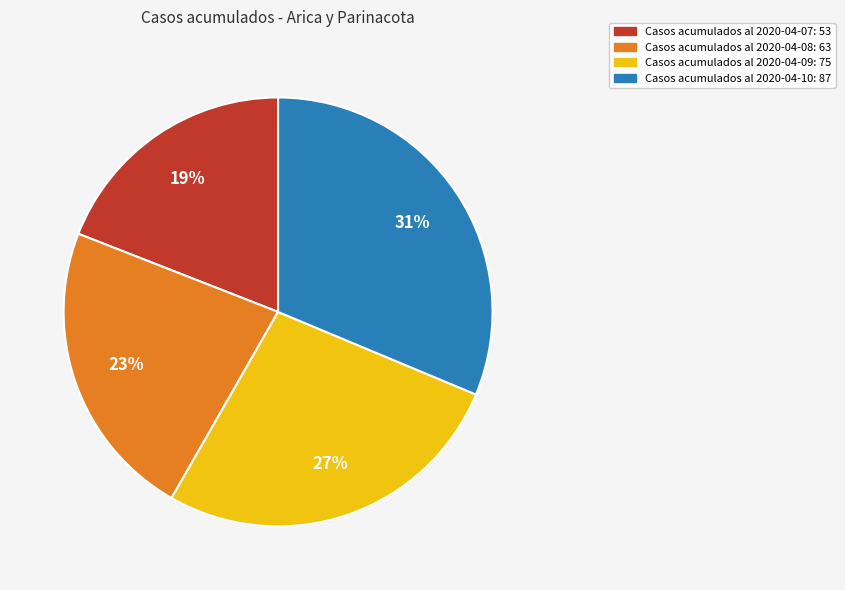

Between Casos acumulados al 2020-04-08: 63 and Casos acumulados al 2020-04-09: 75, which is larger?

Casos acumulados al 2020-04-09: 75